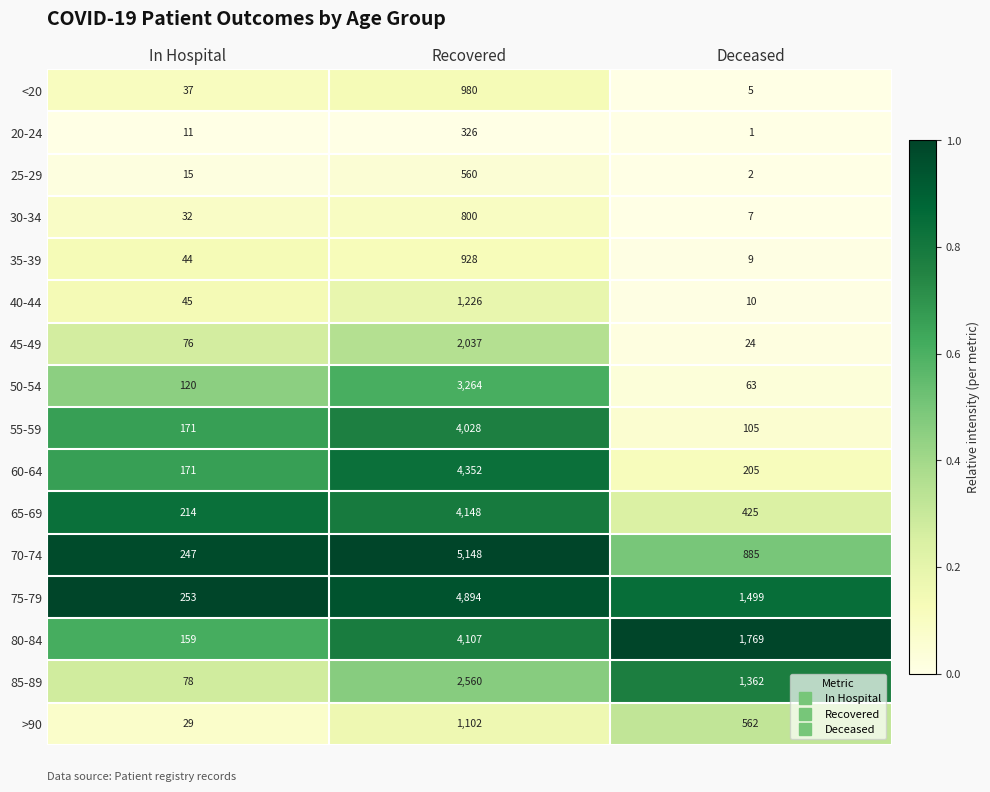

At which category is the sum across all series the highest?

Recovered